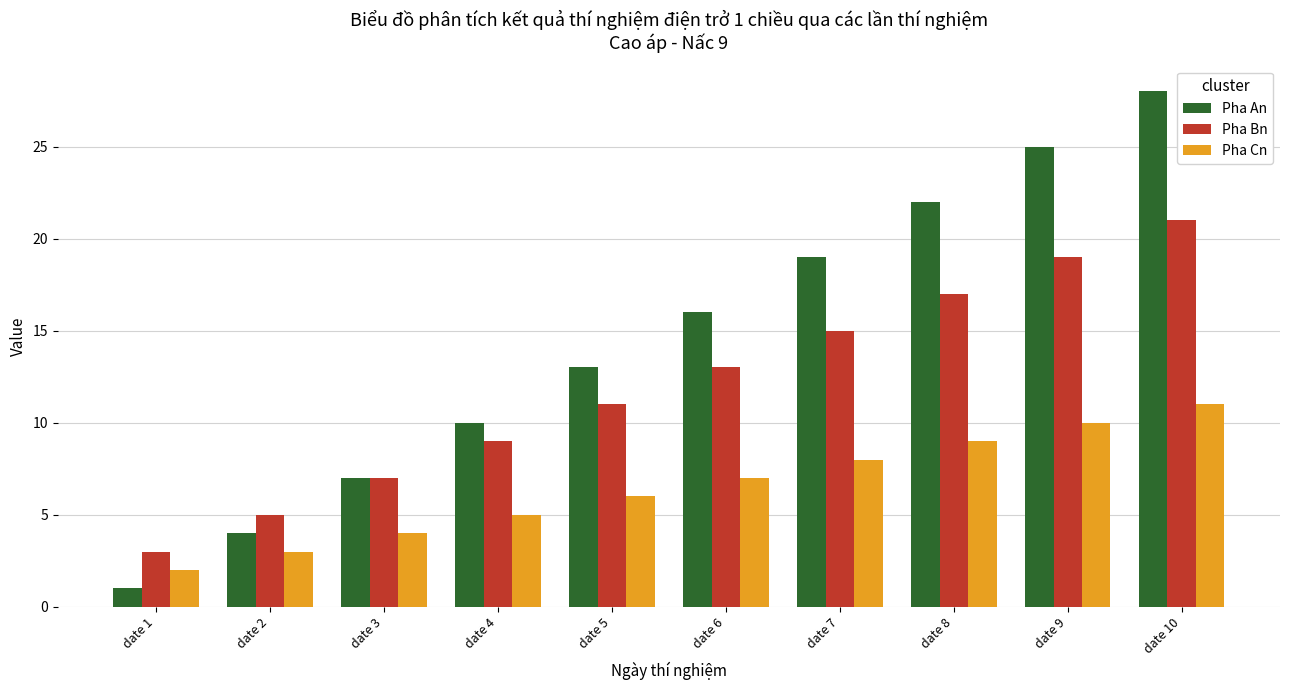

Rank the series by their average value, from highest to lowest.

Pha An, Pha Bn, Pha Cn